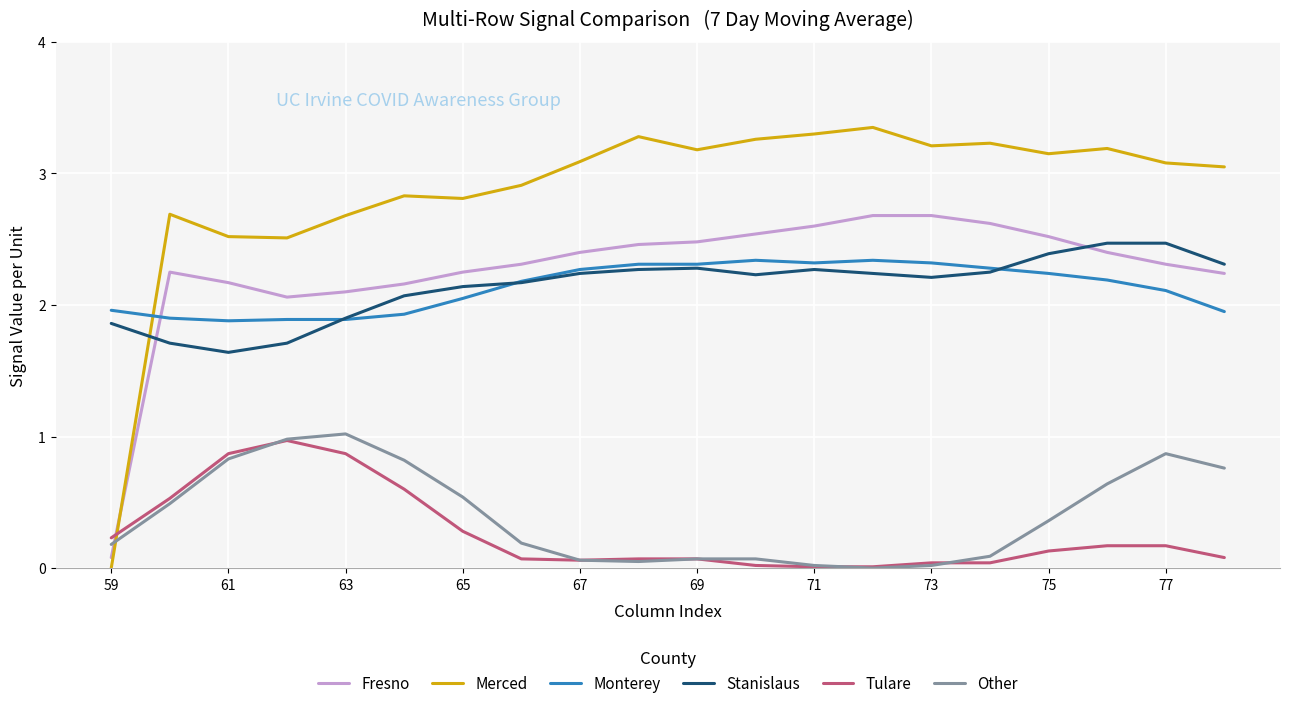

True or false: Monterey and Other intersect in this chart.

False